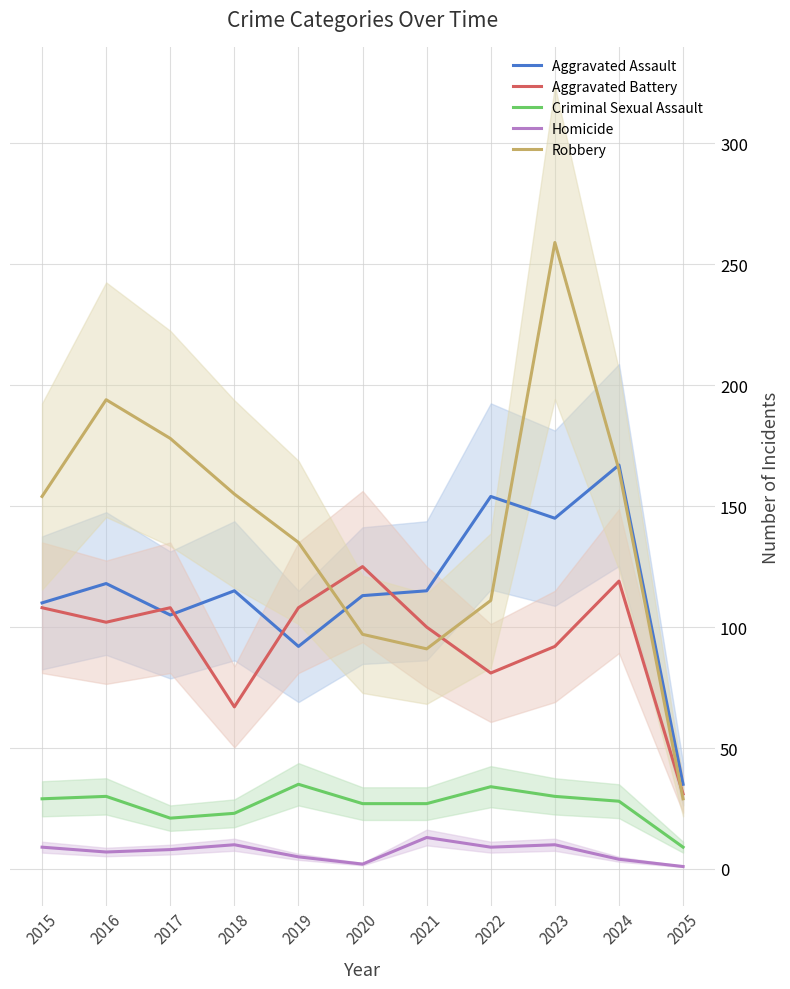

What is the average value of the Robbery series?

143